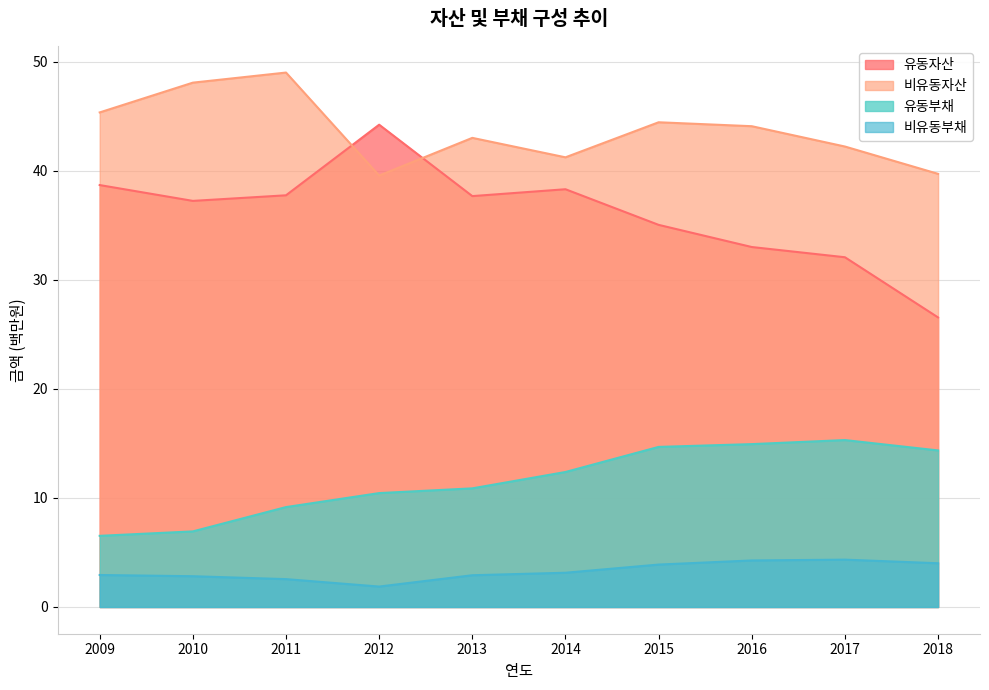

How many values in the 유동자산 series are below 37?

4